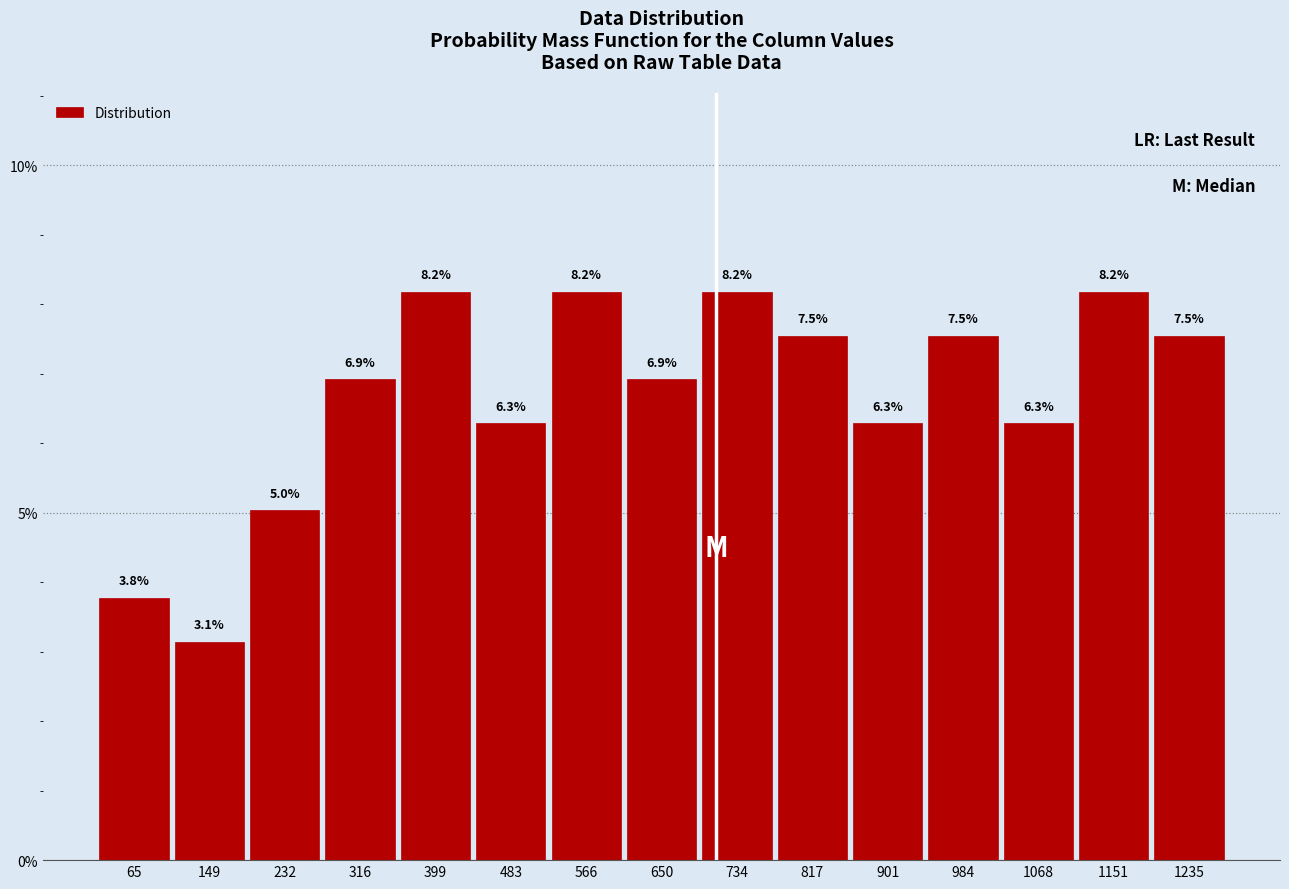

Reading left to right, transcribe this chart: for each bar, give the range it covers on the x-axis and its height. The bar edges are not printed on the chart, so give them approximately, as read against the axis.

20 to 110: 3.8
110 to 190: 3.1
190 to 270: 5.0
270 to 360: 6.9
360 to 440: 8.2
440 to 530: 6.3
530 to 610: 8.2
610 to 690: 6.9
690 to 780: 8.2
780 to 860: 7.5
860 to 940: 6.3
940 to 1030: 7.5
1030 to 1110: 6.3
1110 to 1190: 8.2
1190 to 1280: 7.5